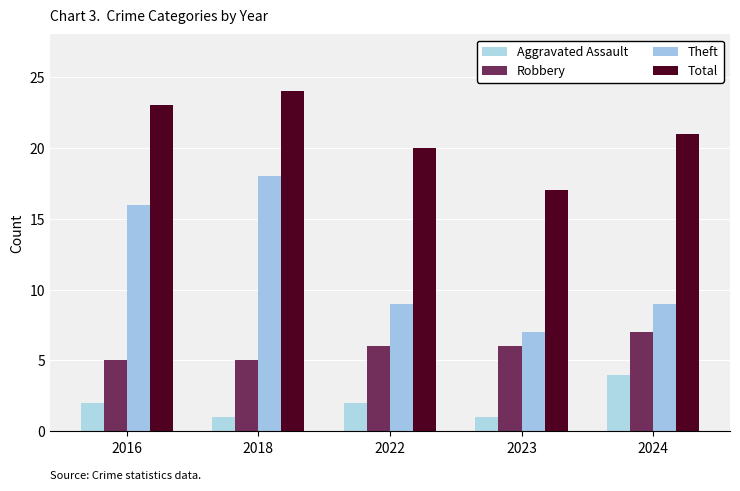

The value of Total at 2023 is 4. True or false?

False